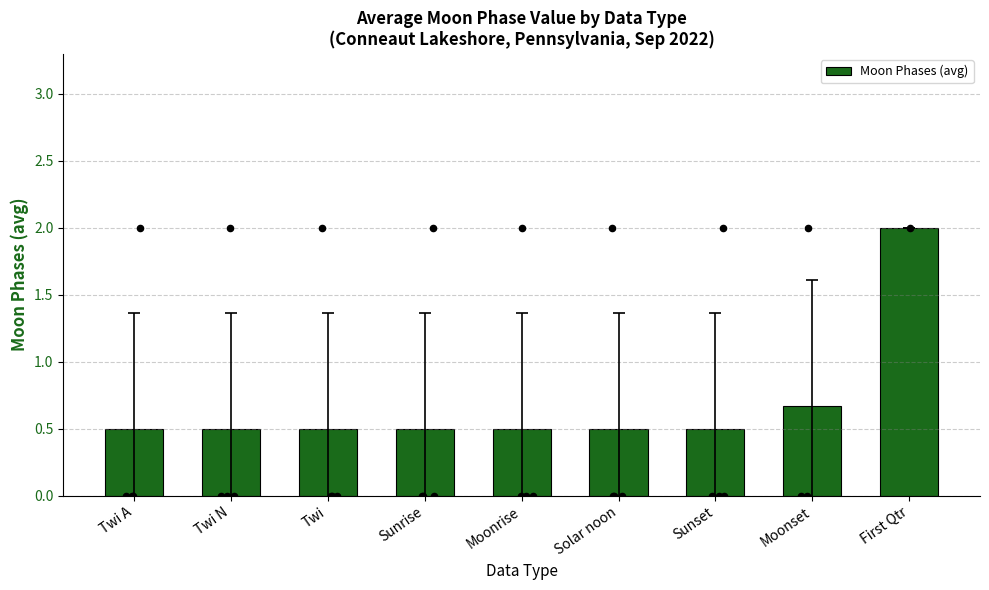

What is the change in value from Sunrise to Moonset?

+0.2